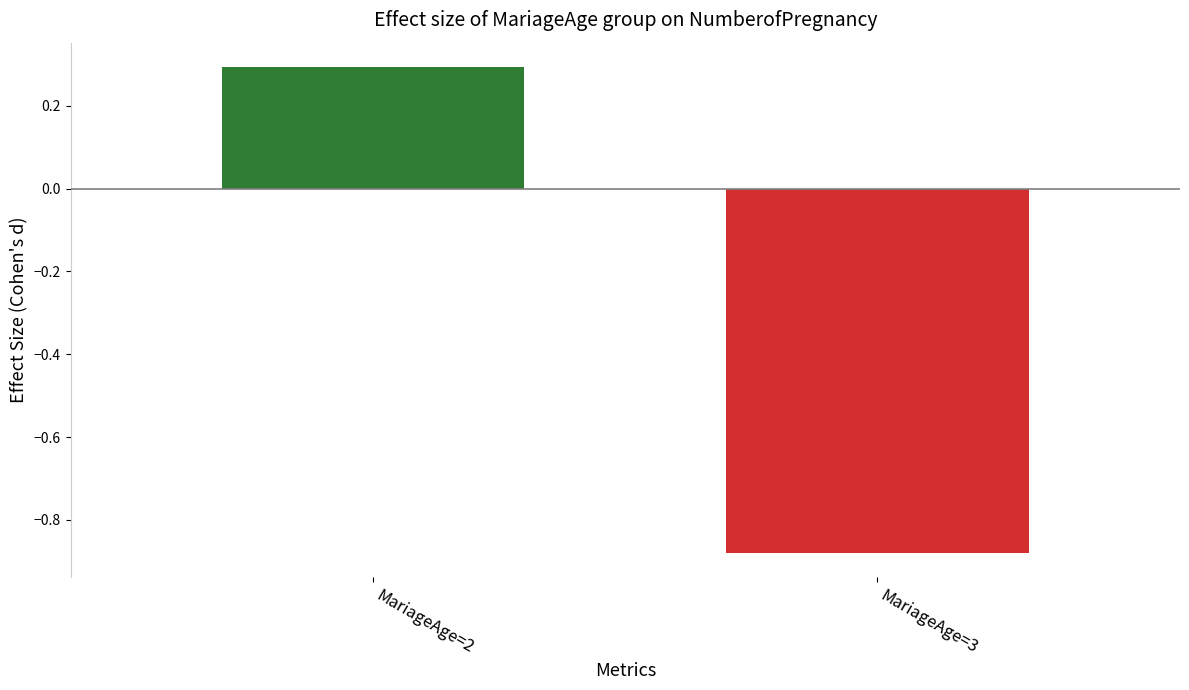

Which category has the highest value across all series?

MariageAge=2